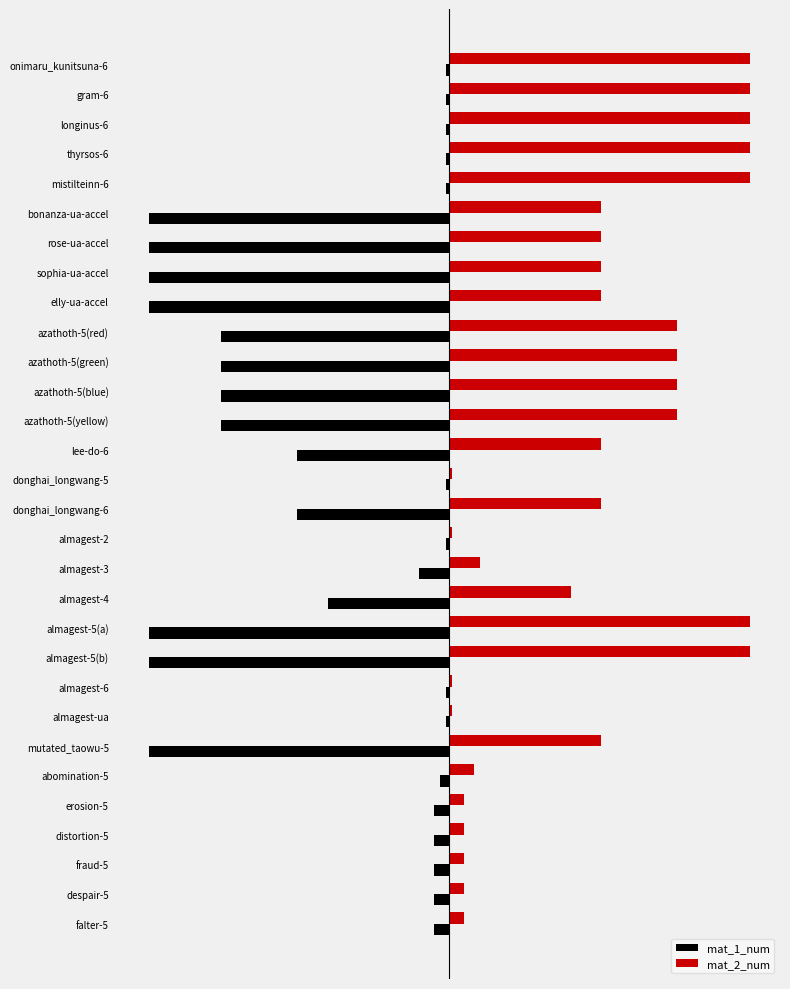

What are all the series names shown in the legend?

mat_1_num, mat_2_num